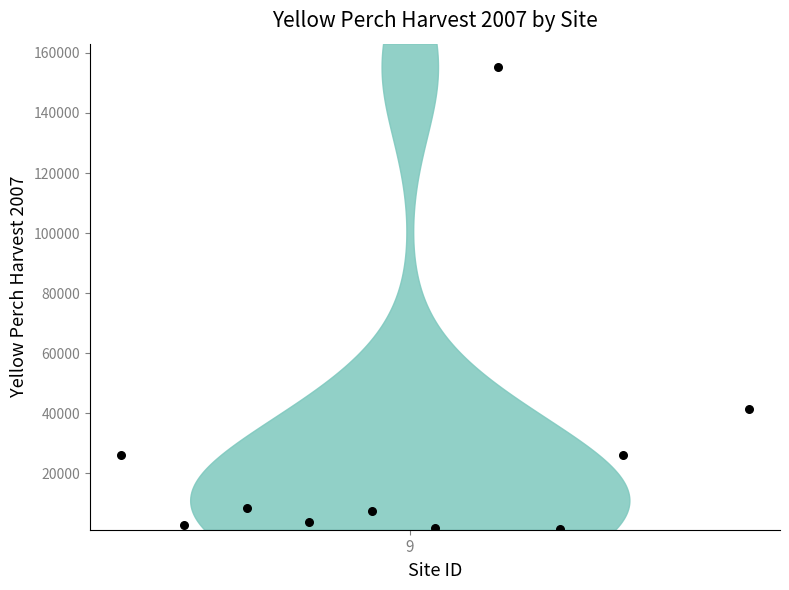

What is the average X value?

10